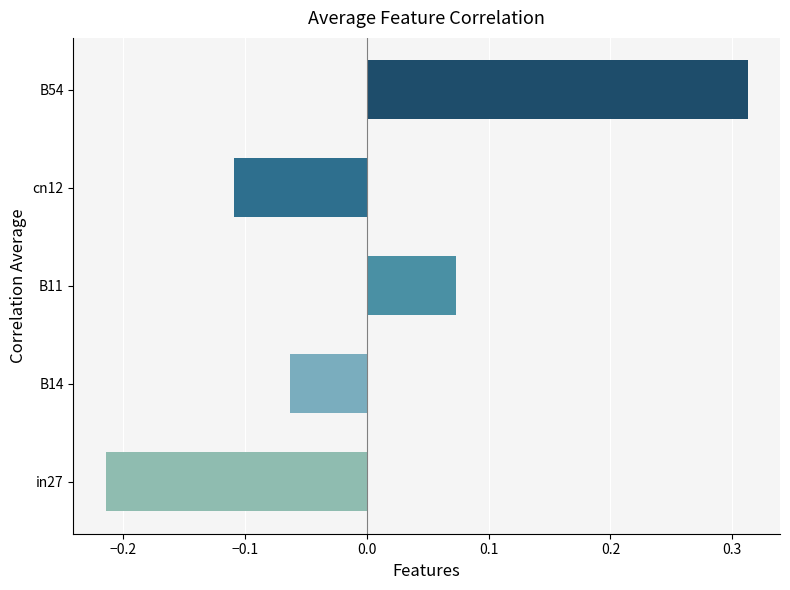

Which category has the lowest value across all series?

in27